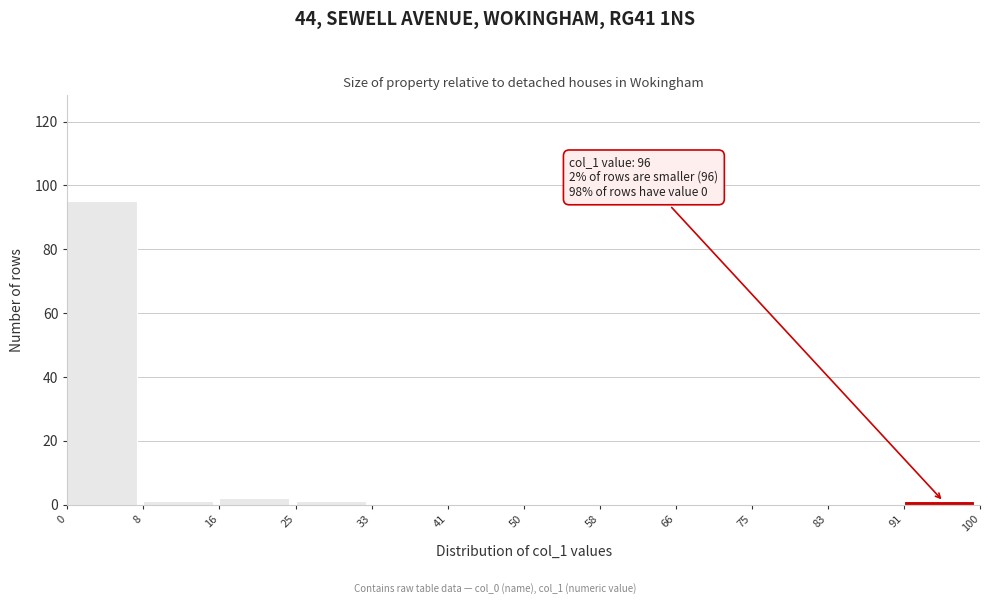

Which range on the x-axis has the tallest bar?

0 to 8